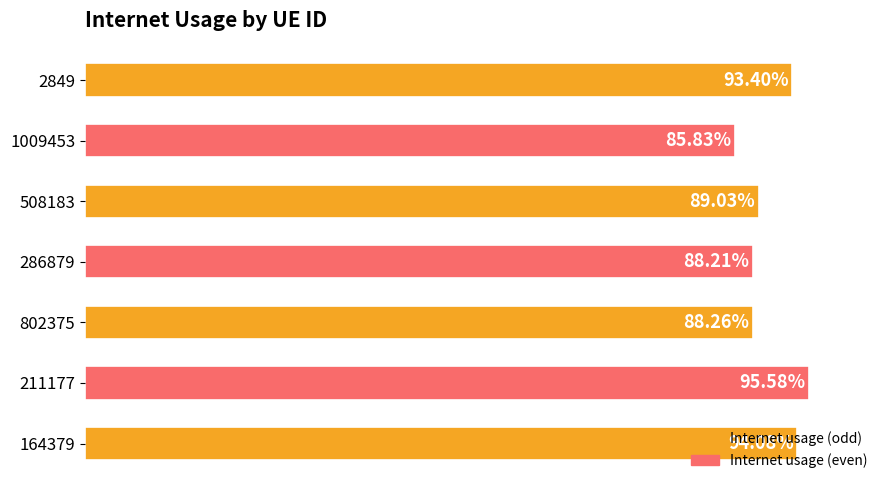

Does the chart contain any negative values?

No